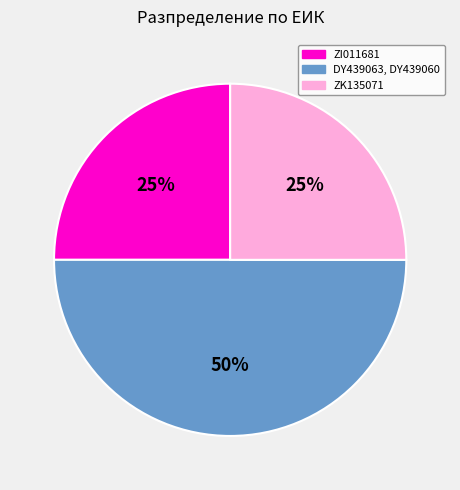

To the nearest percent, what is the difference between the largest and smallest slice percentages?

25%